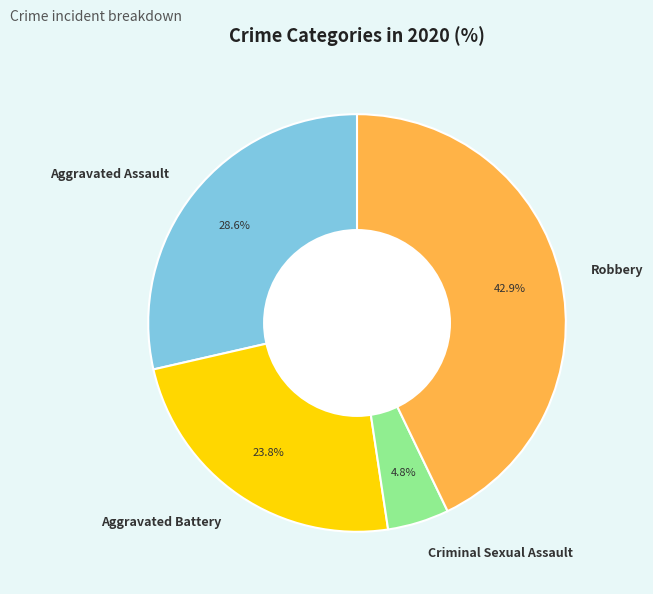

Rank the categories by value from highest to lowest.

Robbery, Aggravated Assault, Aggravated Battery, Criminal Sexual Assault